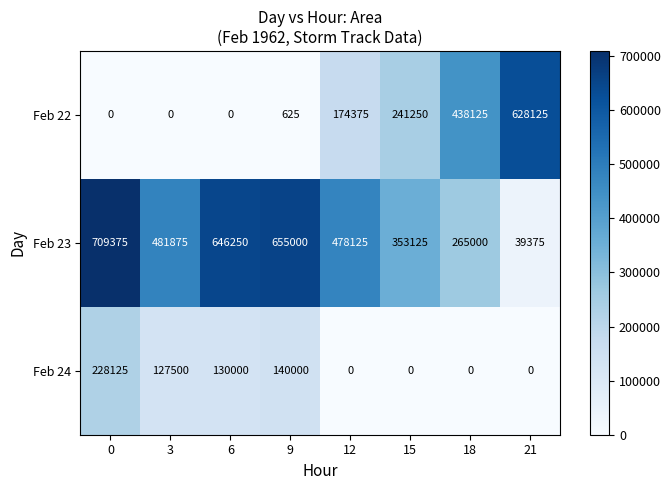

Which series has the largest range (max minus min)?

Feb 23